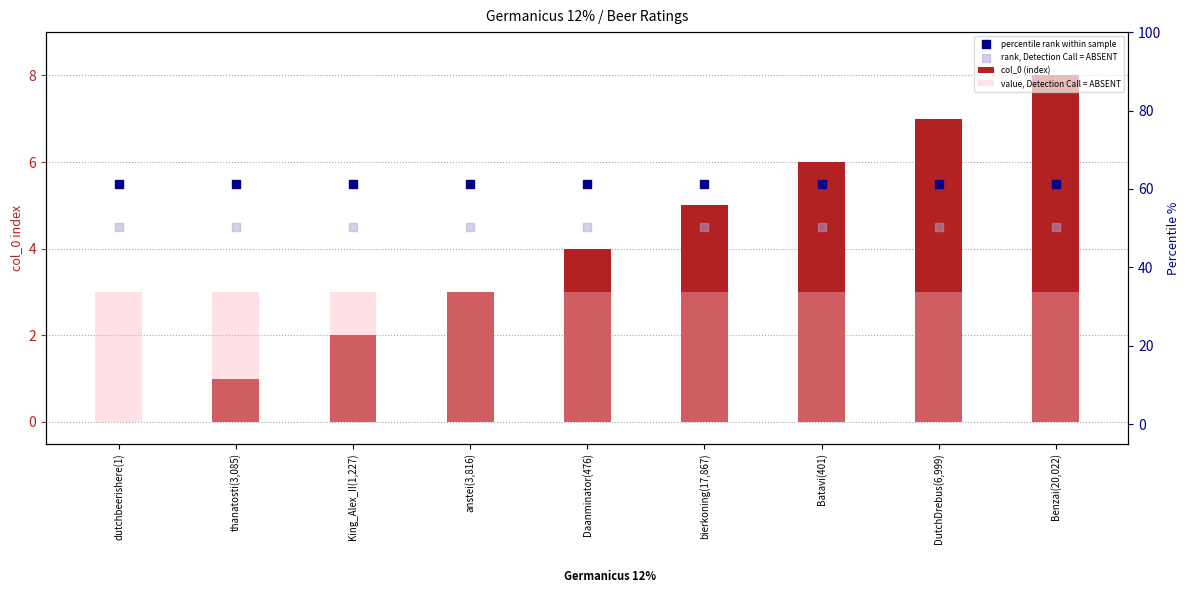

At how many categories does at least one series exceed 2?

9